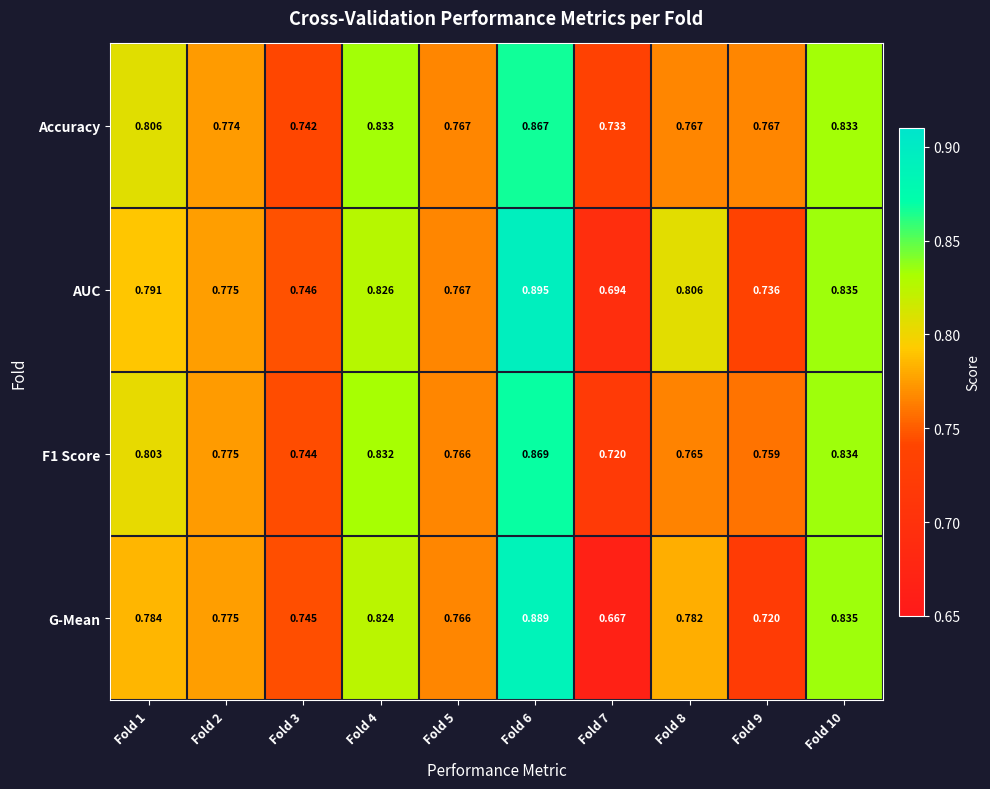

Which series has the widest spread of values?

G-Mean